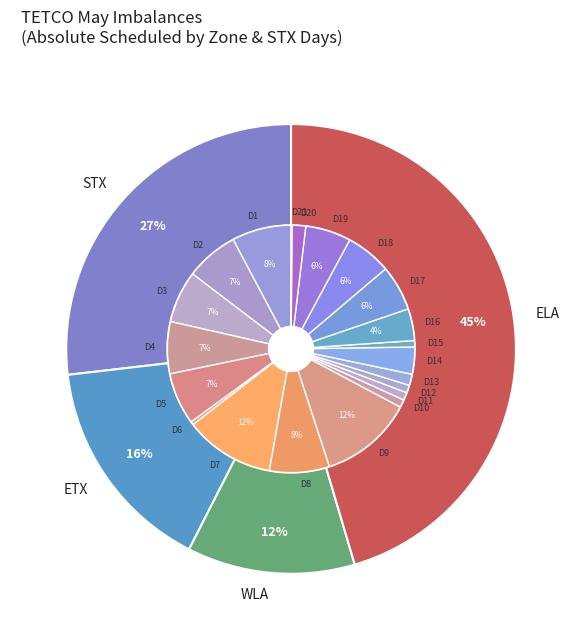

Is there any slice that represents more than half of the pie?

No